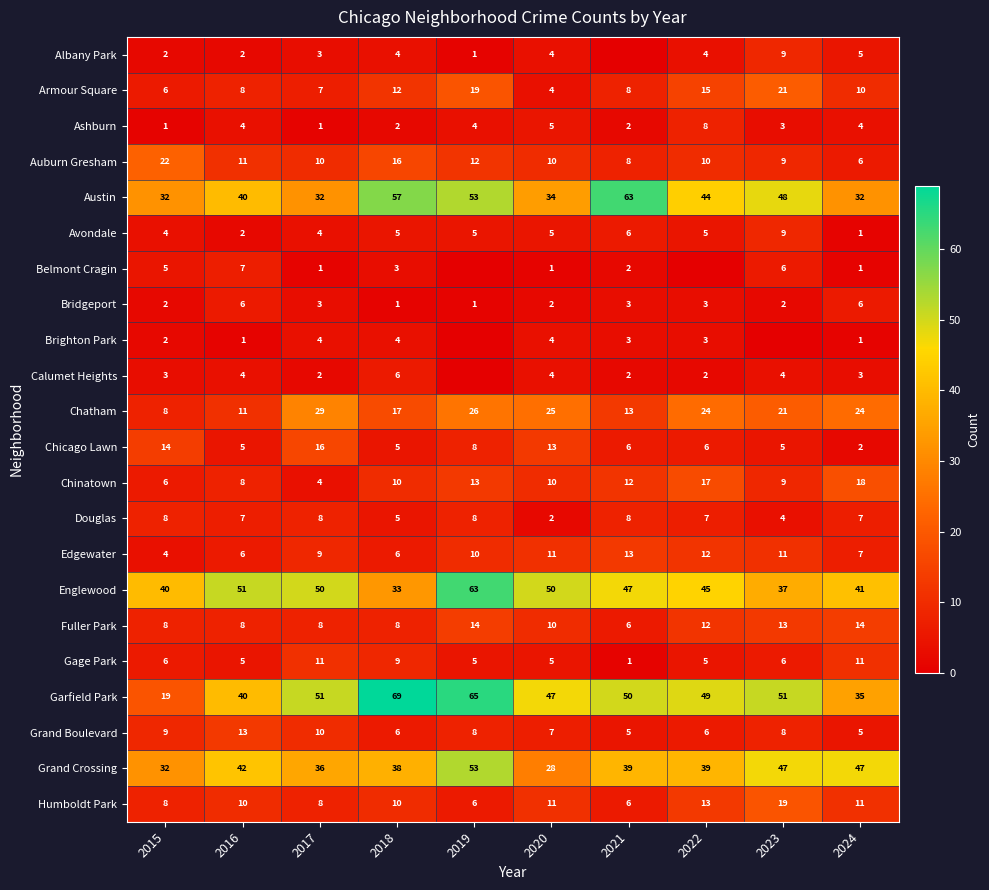

What is the approximate value of Auburn Gresham at 2020?

10